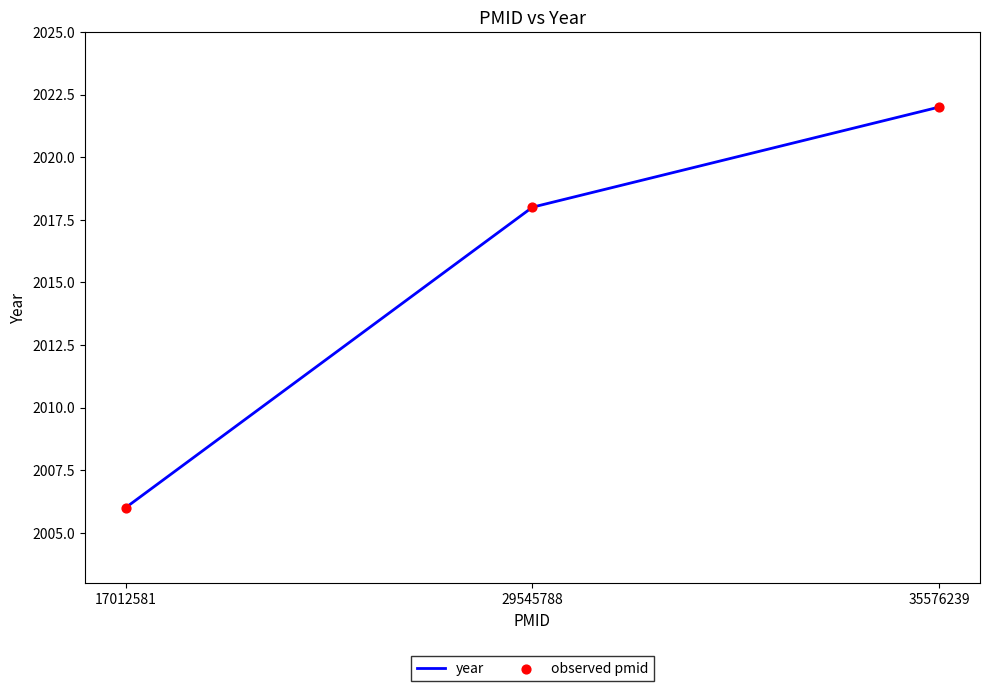

List the labels in order of value, largest first.

35576239, 29545788, 17012581